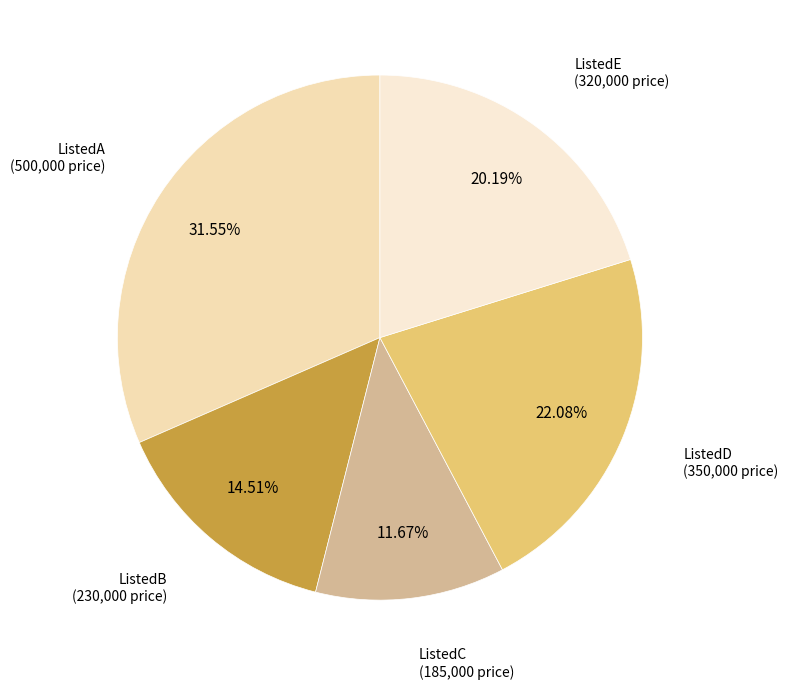

Does ListedD account for over 50% of the chart?

No